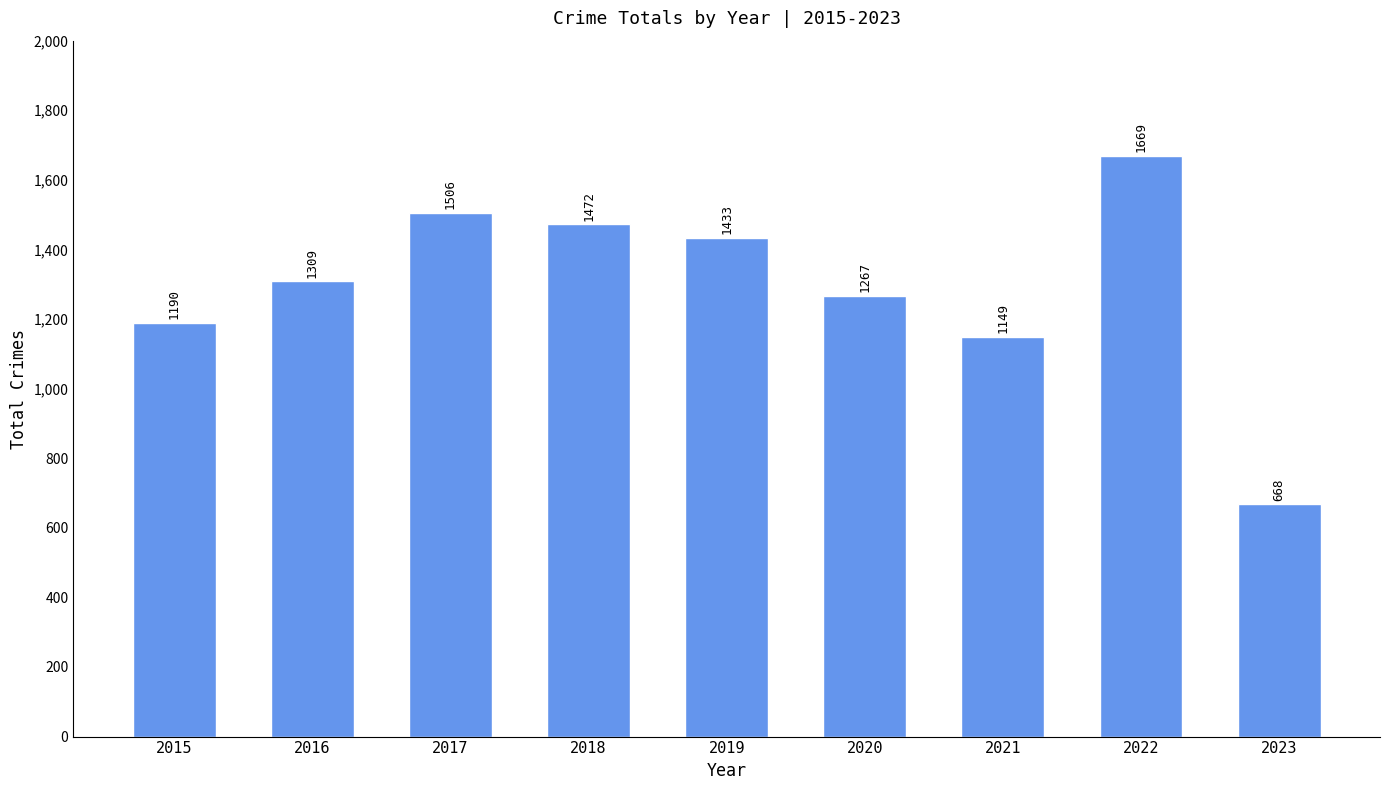

What is the maximum value shown in the chart?

1669